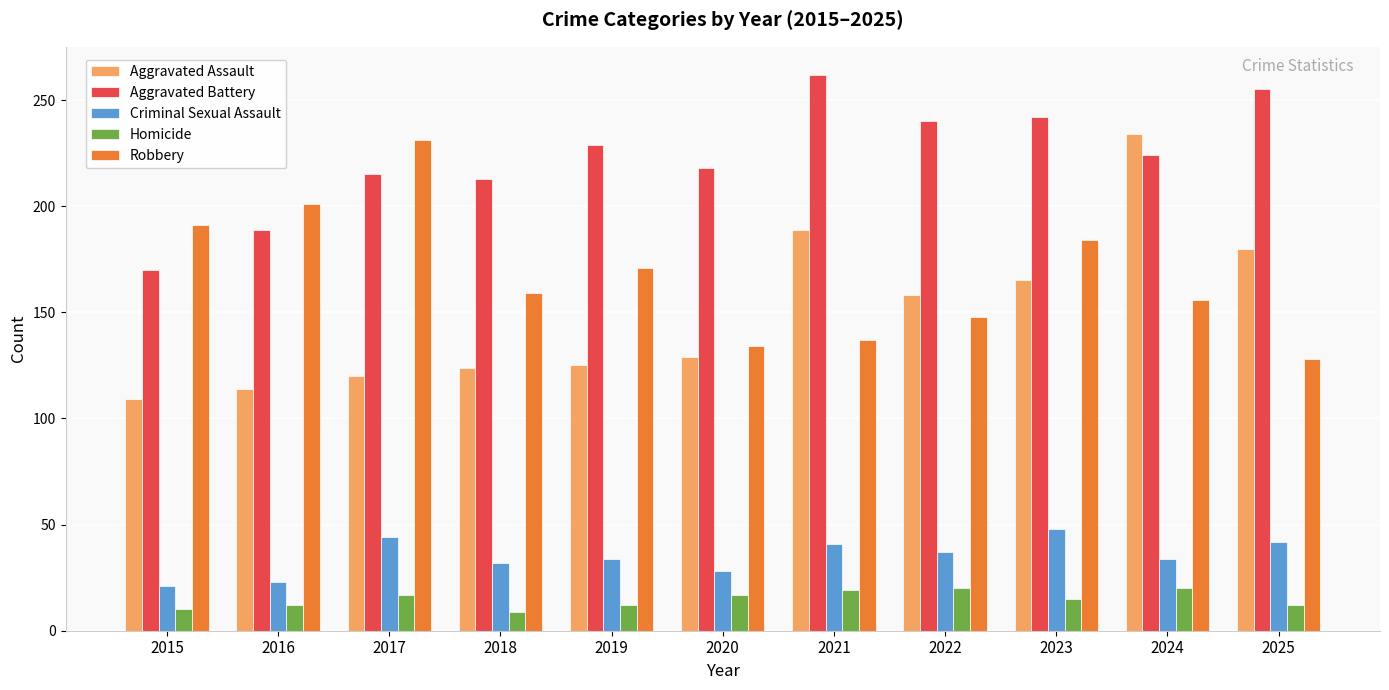

Is the value of Criminal Sexual Assault at 2015 greater than the value of Robbery at 2021?

No